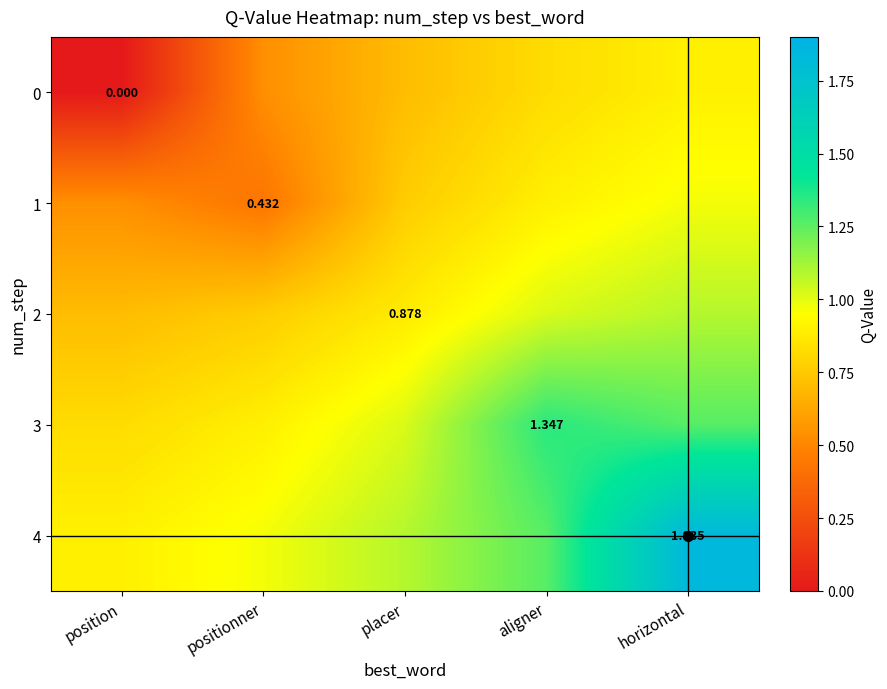

Count the number of data series in this chart.

5